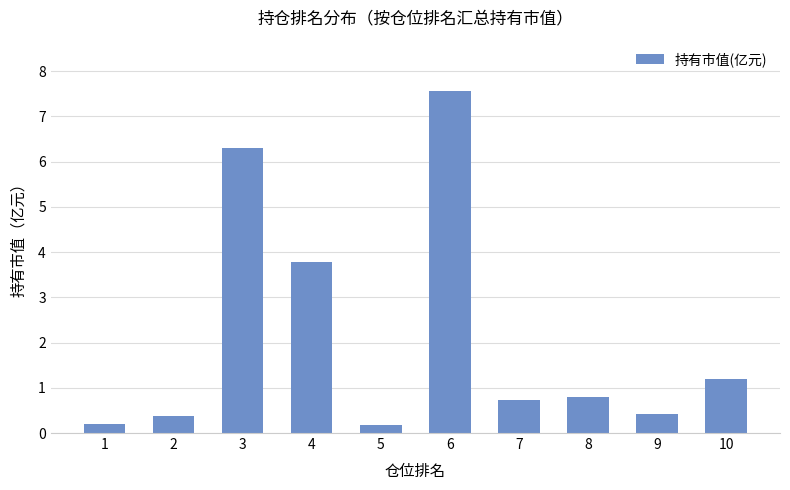

What is the sum of the values at 2 and 3?

6.7